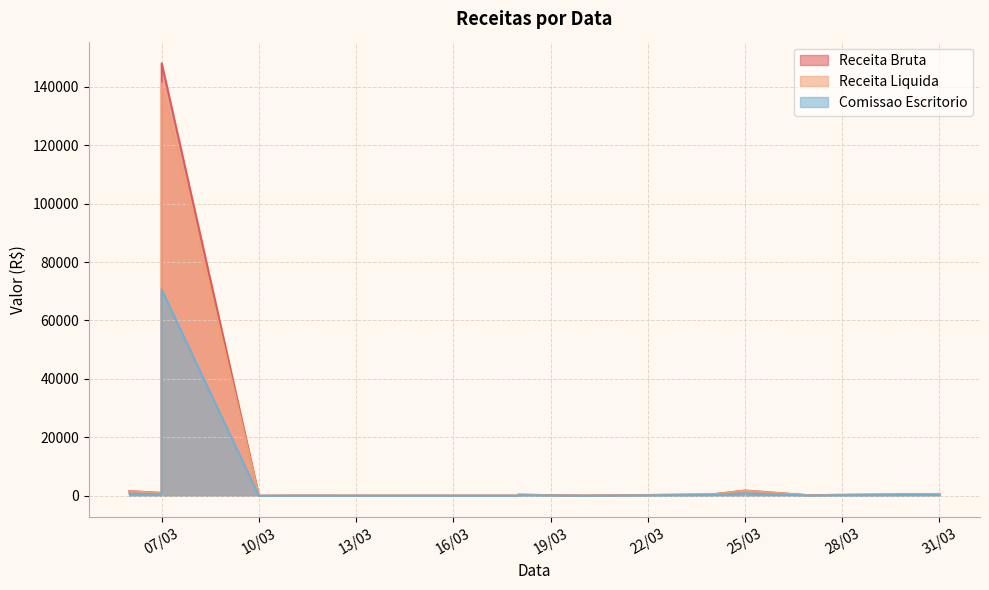

What value does the Receita Bruta series have at 31/03/2025?

633.3